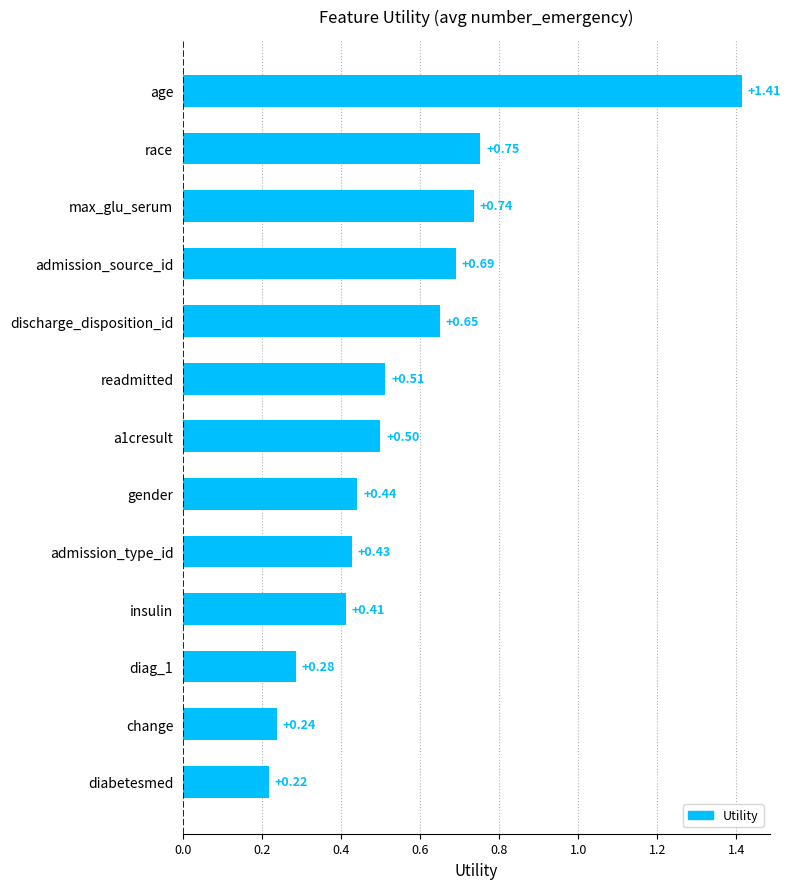

What is the sum of all values?

7.3